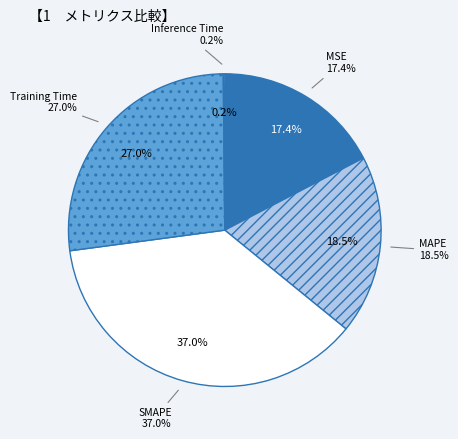

How many slices are in this pie chart?

5